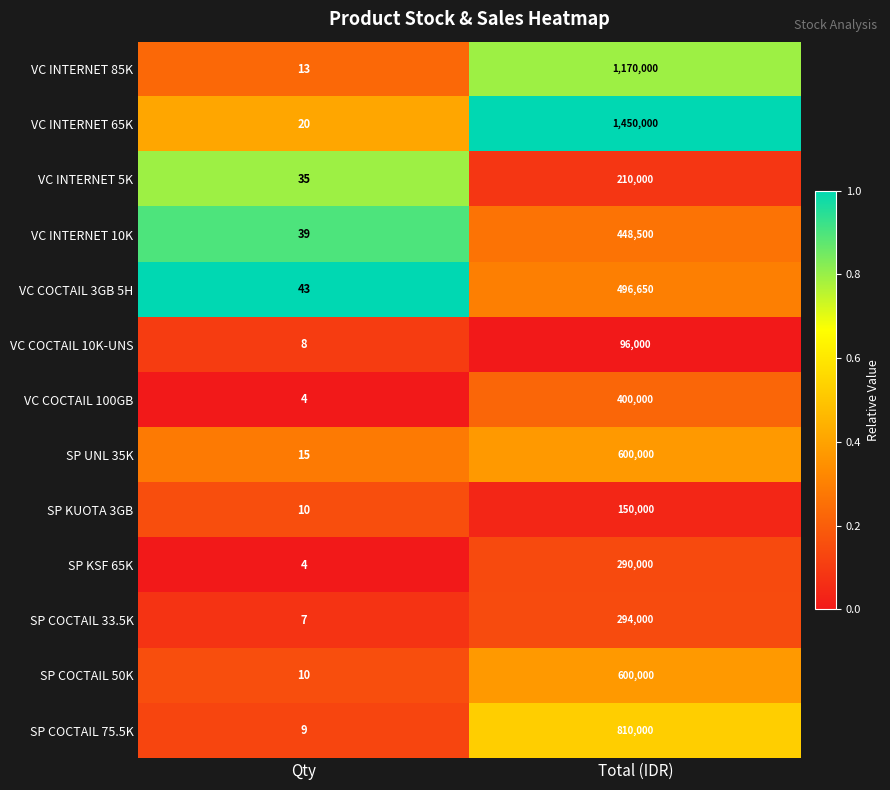

Reading right to left, transcribe all the data shown in this chart.

VC INTERNET 85K: Total (IDR)=1170000	Qty=13
VC INTERNET 65K: Total (IDR)=1450000	Qty=20
VC INTERNET 5K: Total (IDR)=210000	Qty=35
VC INTERNET 10K: Total (IDR)=448500	Qty=39
VC COCTAIL 3GB 5H: Total (IDR)=496650	Qty=43
VC COCTAIL 10K-UNS: Total (IDR)=96000	Qty=8
VC COCTAIL 100GB: Total (IDR)=400000	Qty=4
SP UNL 35K: Total (IDR)=600000	Qty=15
SP KUOTA 3GB: Total (IDR)=150000	Qty=10
SP KSF 65K: Total (IDR)=290000	Qty=4
SP COCTAIL 33.5K: Total (IDR)=294000	Qty=7
SP COCTAIL 50K: Total (IDR)=600000	Qty=10
SP COCTAIL 75.5K: Total (IDR)=810000	Qty=9